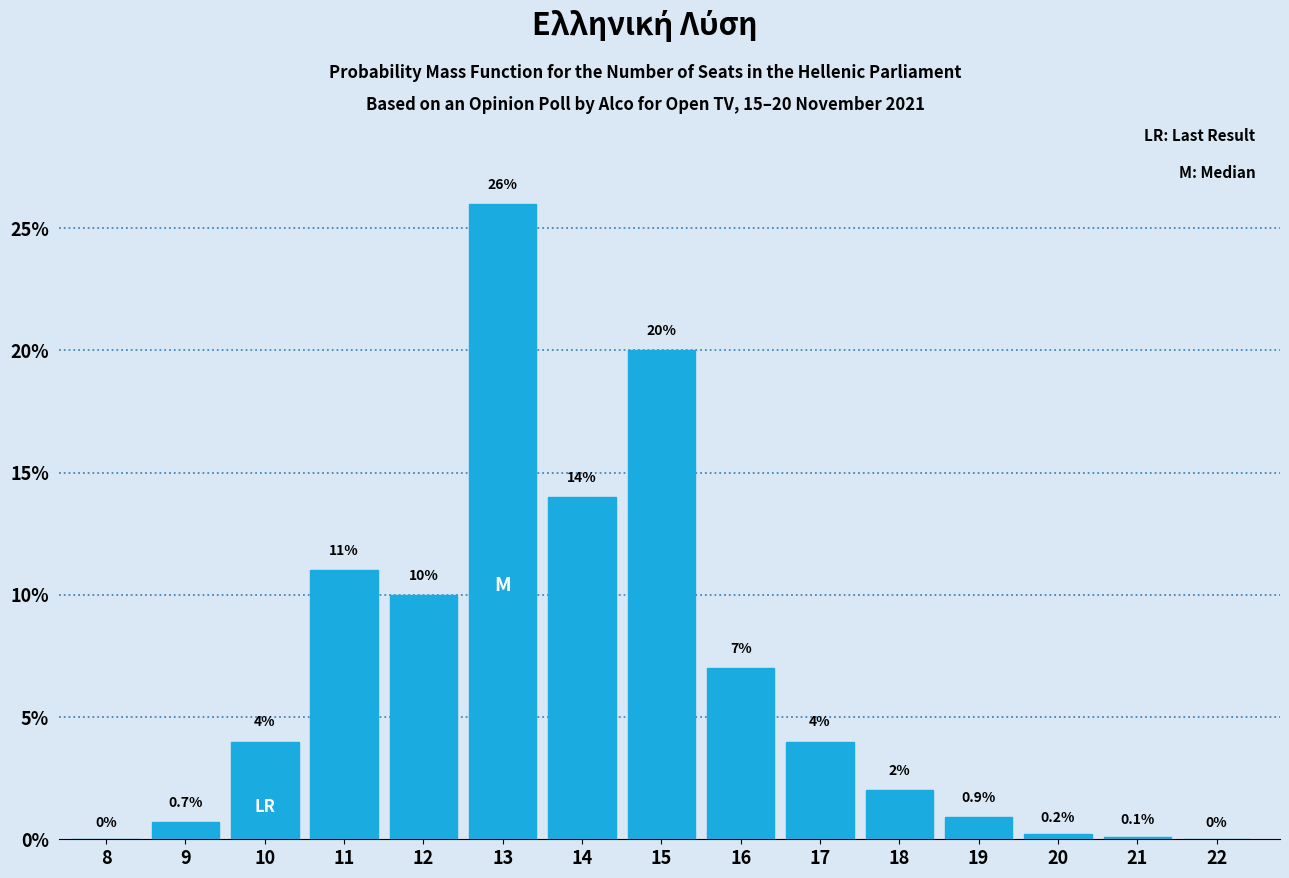

Reading left to right, list all the values displayed in this chart.

8=0.0	9=0.7	10=4.0	11=11.0	12=10.0	13=26.0	14=14.0	15=20.0	16=7.0	17=4.0	18=2.0	19=0.9	20=0.2	21=0.1	22=0.0